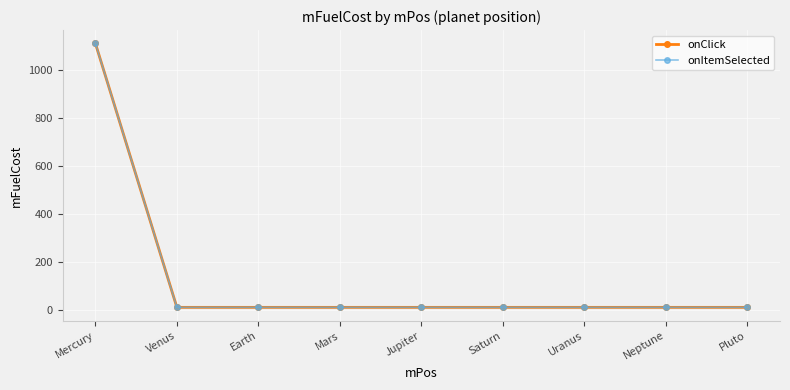

Does the chart display data point markers on the line(s)?

Yes